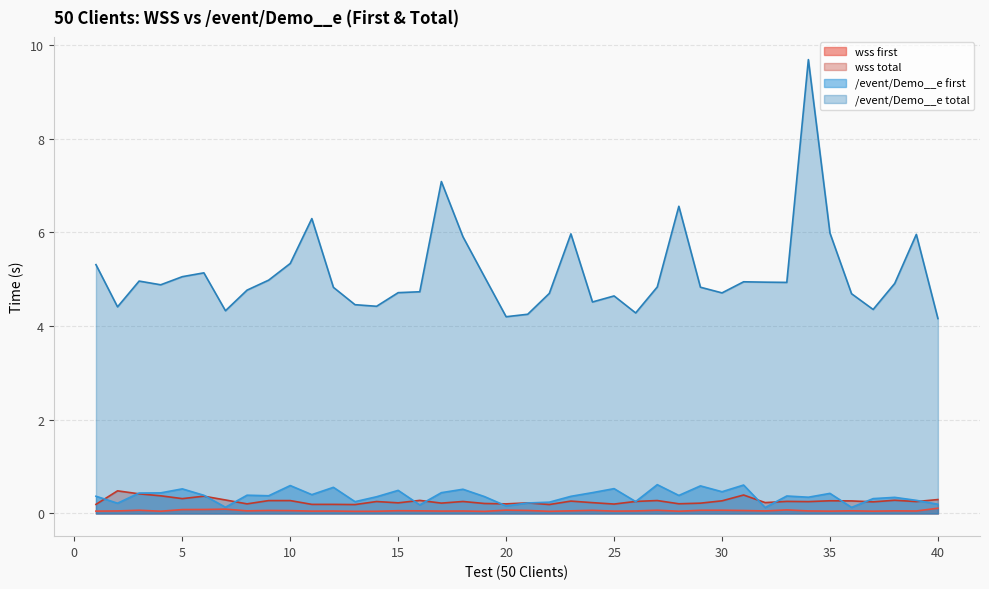

What is the difference between the maximum and minimum values in the /event/Demo__e total series?

5.5